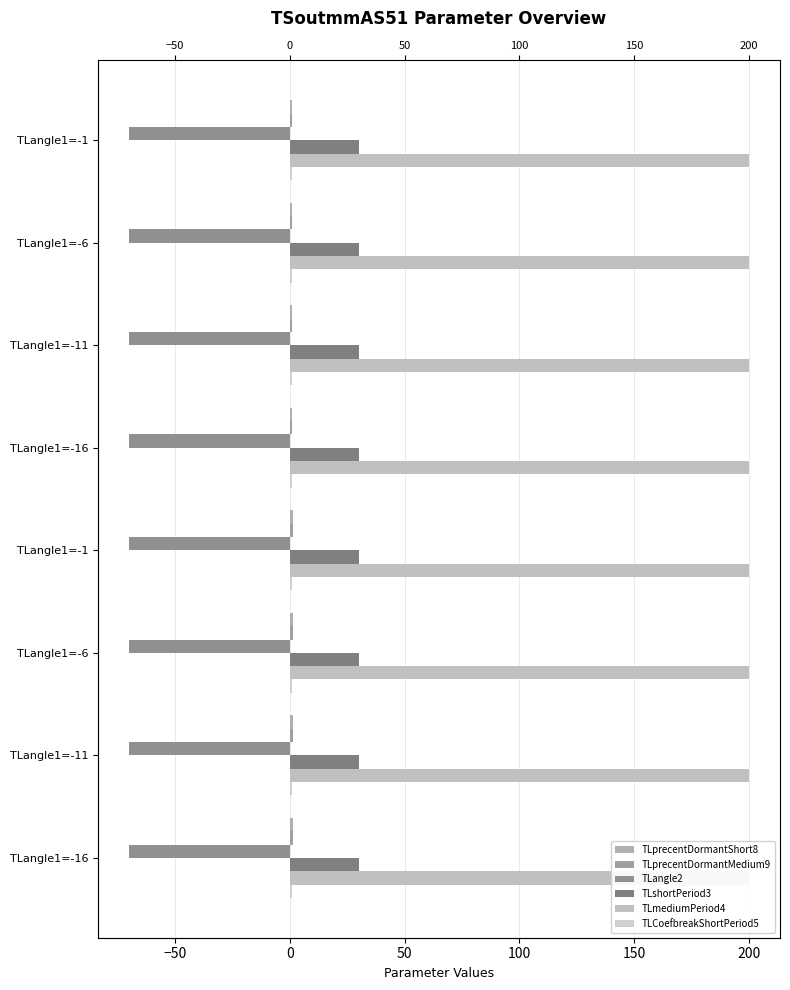

Are the bars grouped side by side (vs. stacked)?

Yes